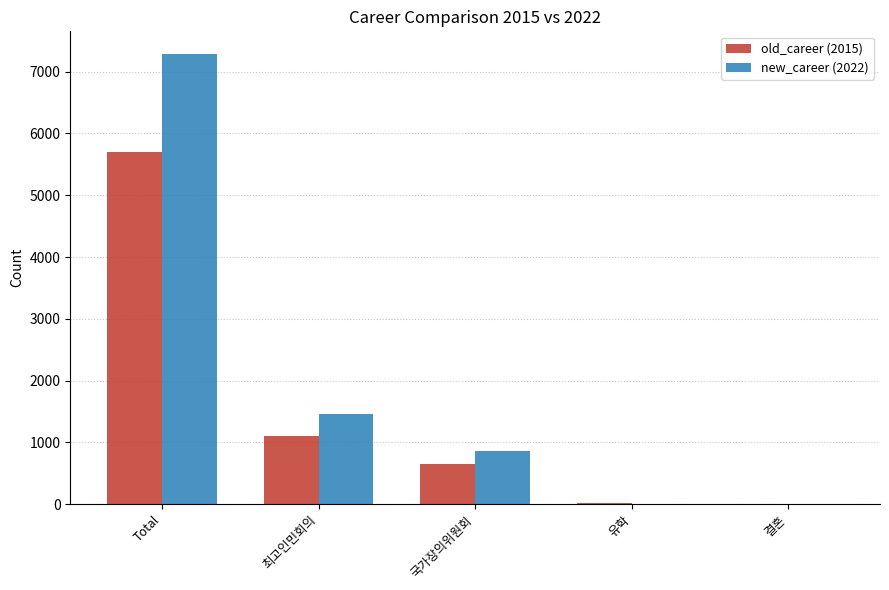

Are the bars horizontal?

No